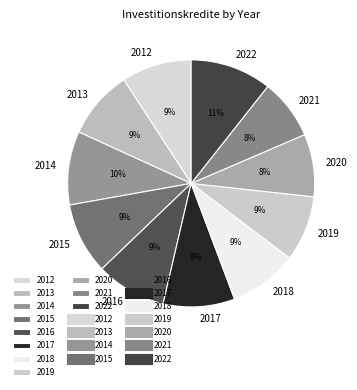

To the nearest percent, what percentage of the pie is 2012?

9%